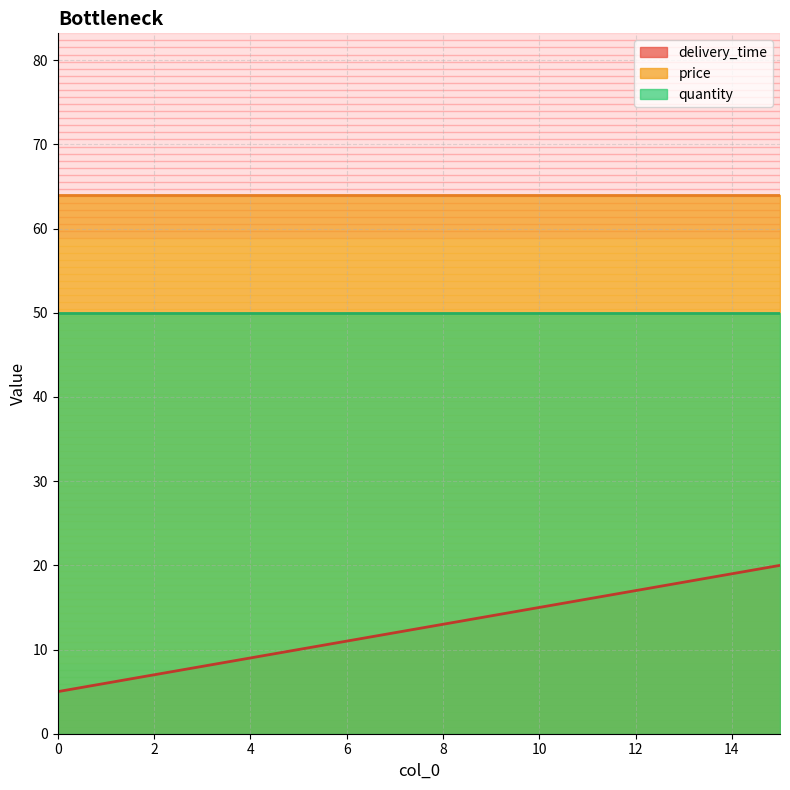

How many series are shown in this chart?

3